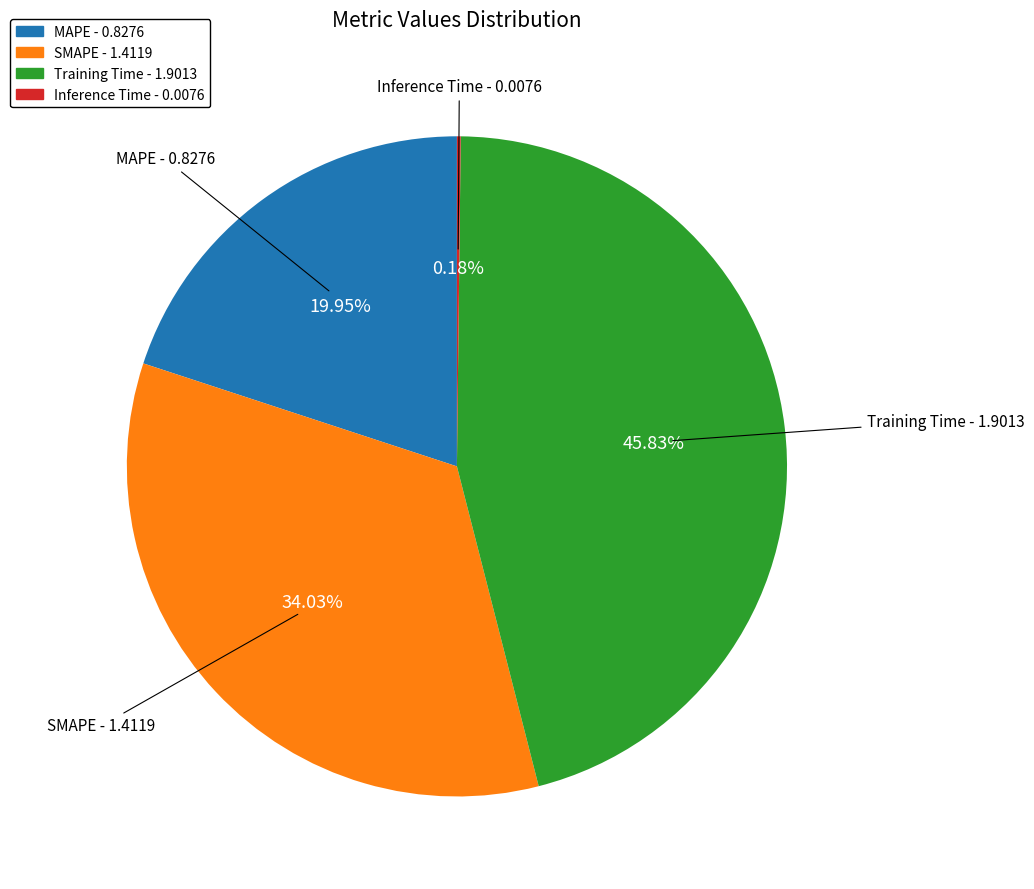

Which has a higher value, Training Time - 1.9013 or MAPE - 0.8276?

Training Time - 1.9013